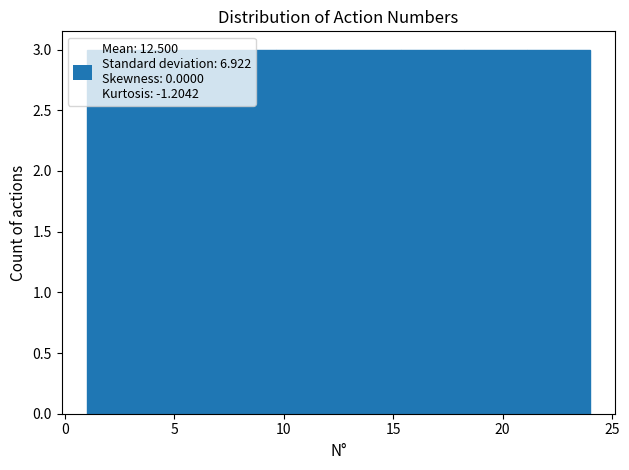

Reading left to right, transcribe this chart: for each bar, give the range it covers on the x-axis and its height. Neither the bar edges nor the heights are printed on the chart, so give them approximately, as read against the axes.

1.0 to 4.0: 3
4.0 to 7.0: 3
7.0 to 9.5: 3
9.5 to 12.5: 3
12.5 to 15.5: 3
15.5 to 18.5: 3
18.5 to 21.0: 3
21.0 to 24.0: 3